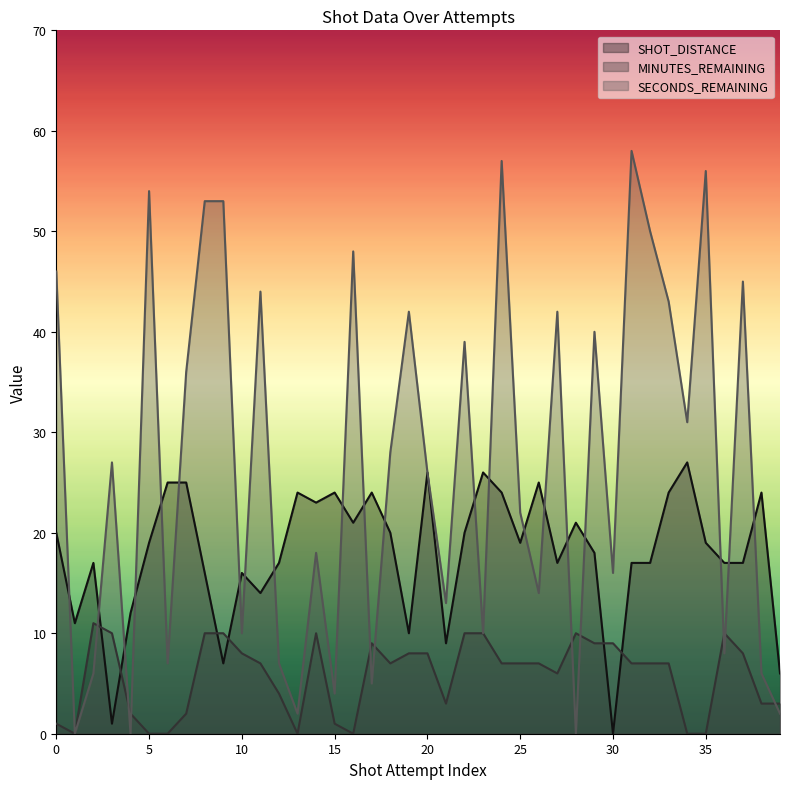

What is the difference between the highest and lowest values at 10?

8